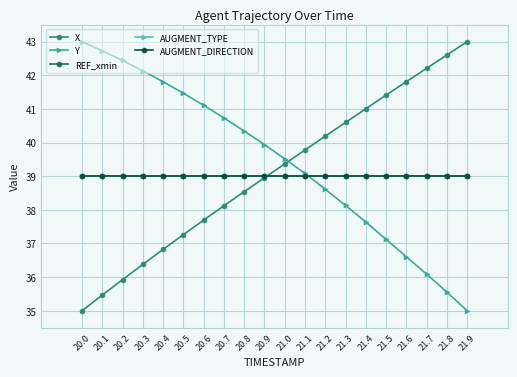

Is the value of X at 21.5 greater than the value of REF_xmin at 20.8?

Yes